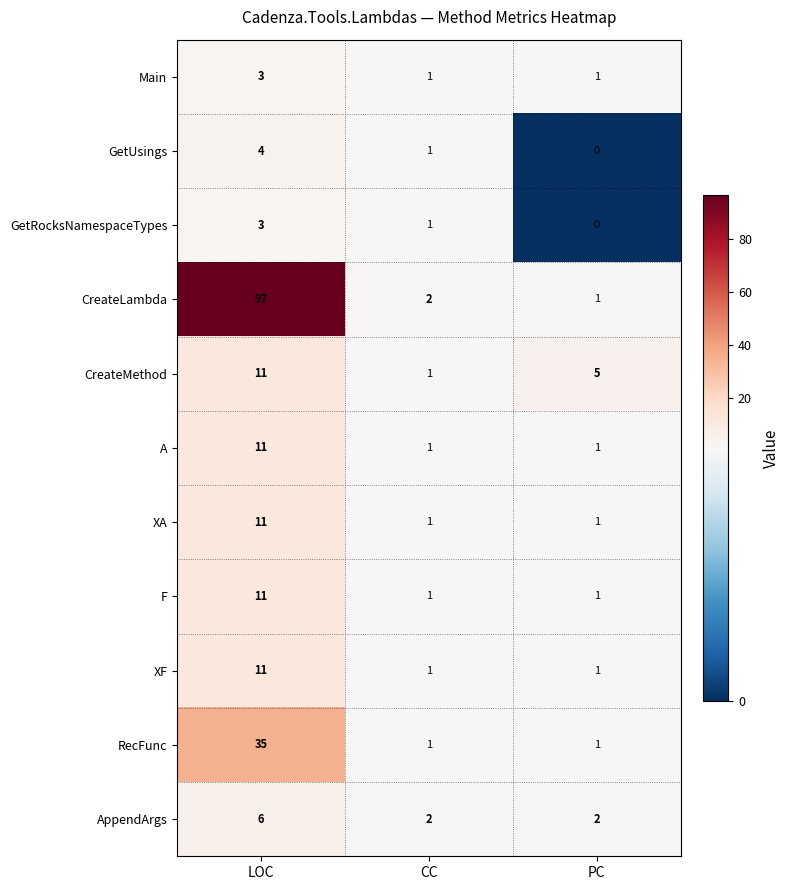

How many series are shown in this chart?

11